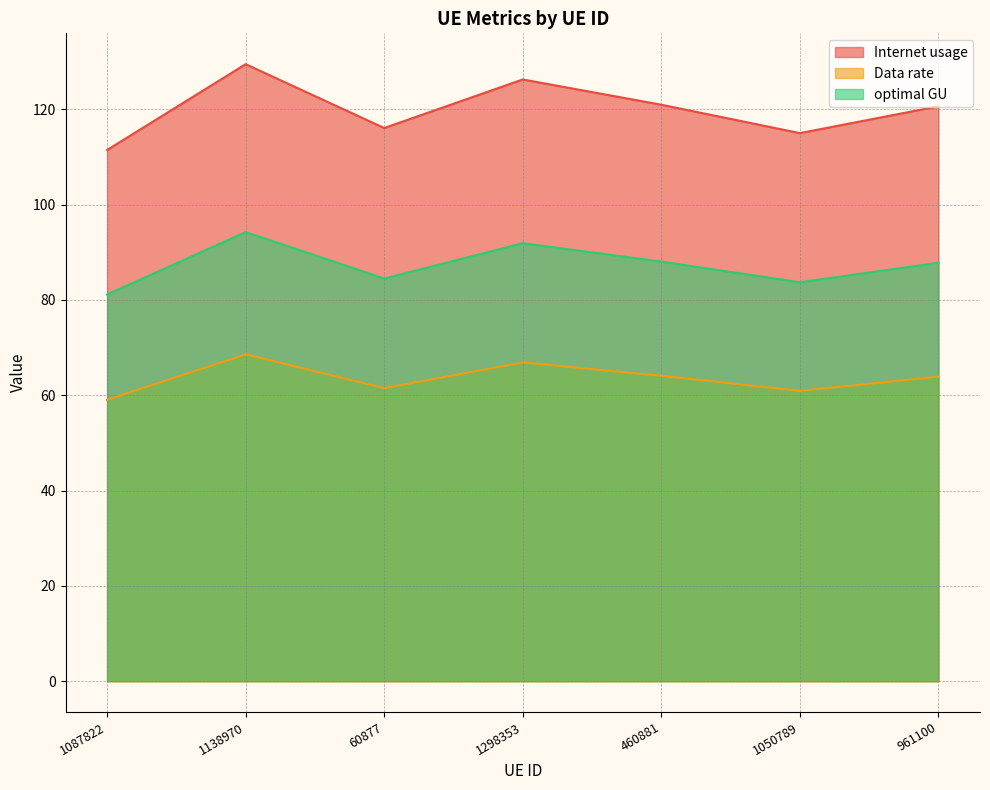

How many data points in optimal GU are less than 87?

3